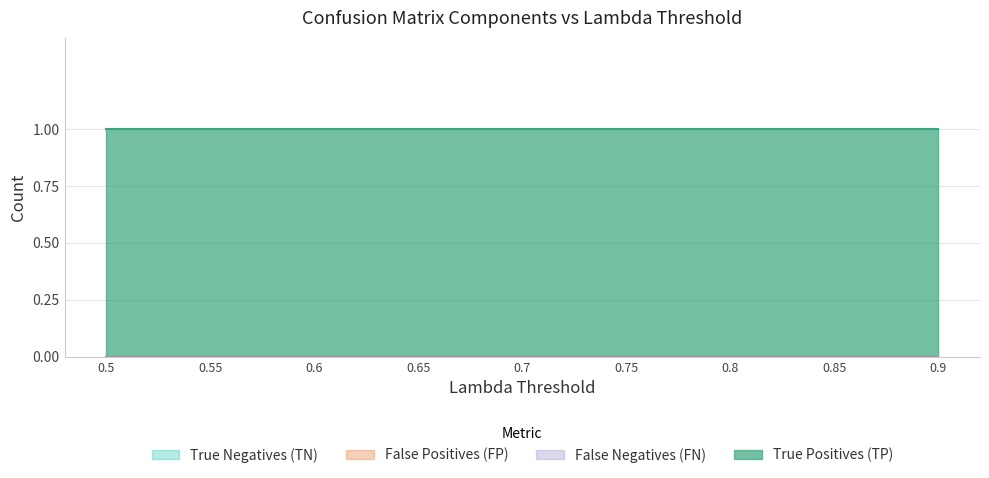

Does the chart display data point markers on the line(s)?

No